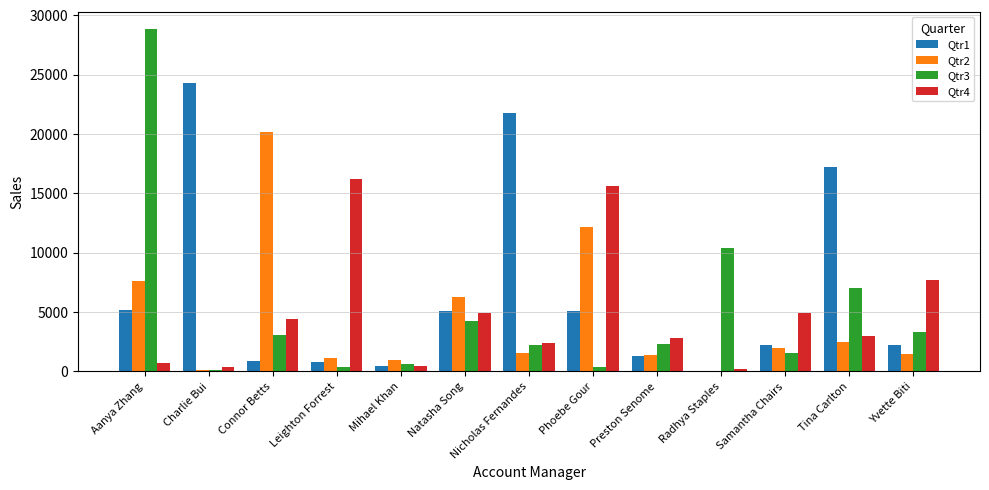

What is the total value across all series at Preston Senome?

7873.8